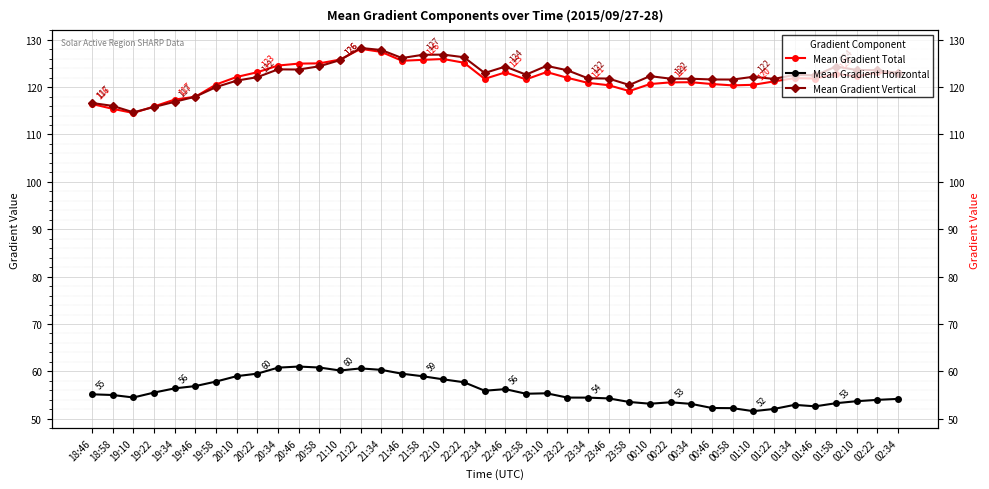

Reading right to left, list all the values displayed in this chart.

Mean Gradient Total: 02:34=123.0	02:22=123.1	02:10=122.3	01:58=122.8	01:46=121.8	01:34=121.9	01:22=121.2	01:10=120.5	00:58=120.4	00:46=120.6	00:34=121.0	00:22=121.0	00:10=120.6	23:58=119.2	23:46=120.4	23:34=120.9	23:22=122.0	23:10=123.2	22:58=121.6	22:46=123.1	22:34=121.7	22:22=125.1	22:10=125.9	21:58=125.8	21:46=125.6	21:34=127.4	21:22=128.1	21:10=125.8	20:58=125.0	20:46=125.0	20:34=124.6	20:22=123.1	20:10=122.1	19:58=120.6	19:46=118.0	19:34=117.4	19:22=115.9	19:10=114.5	18:58=115.4	18:46=116.4
Mean Gradient Horizontal: 02:34=54.2	02:22=54.0	02:10=53.7	01:58=53.3	01:46=52.6	01:34=52.9	01:22=52.1	01:10=51.6	00:58=52.2	00:46=52.3	00:34=53.1	00:22=53.5	00:10=53.2	23:58=53.5	23:46=54.3	23:34=54.5	23:22=54.5	23:10=55.4	22:58=55.3	22:46=56.3	22:34=55.9	22:22=57.7	22:10=58.3	21:58=59.0	21:46=59.5	21:34=60.3	21:22=60.6	21:10=60.2	20:58=60.8	20:46=61.0	20:34=60.8	20:22=59.5	20:10=59.0	19:58=57.9	19:46=56.9	19:34=56.4	19:22=55.5	19:10=54.5	18:58=55.0	18:46=55.2
Mean Gradient Vertical: 02:34=123.0	02:22=123.6	02:10=123.6	01:58=124.3	01:46=122.5	01:34=122.6	01:22=121.7	01:10=122.2	00:58=121.6	00:46=121.6	00:34=121.8	00:22=121.8	00:10=122.3	23:58=120.5	23:46=121.8	23:34=121.9	23:22=123.6	23:10=124.5	22:58=122.6	22:46=124.3	22:34=123.0	22:22=126.3	22:10=126.9	21:58=126.8	21:46=126.1	21:34=127.8	21:22=128.3	21:10=125.7	20:58=124.4	20:46=123.7	20:34=123.7	20:22=122.1	20:10=121.4	19:58=120.0	19:46=118.0	19:34=116.9	19:22=115.8	19:10=114.7	18:58=116.0	18:46=116.6